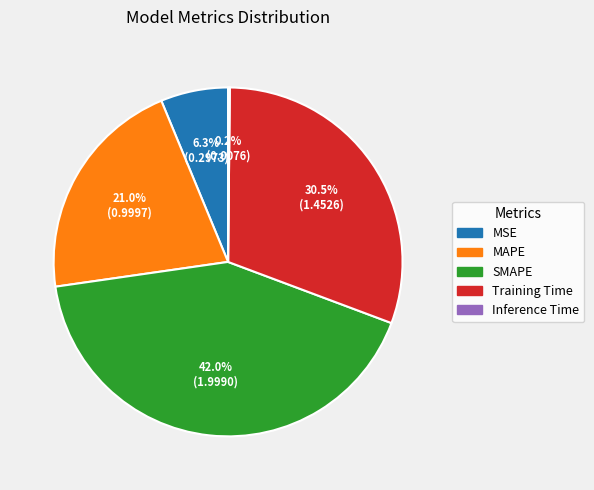

Between SMAPE and MAPE, which is larger?

SMAPE